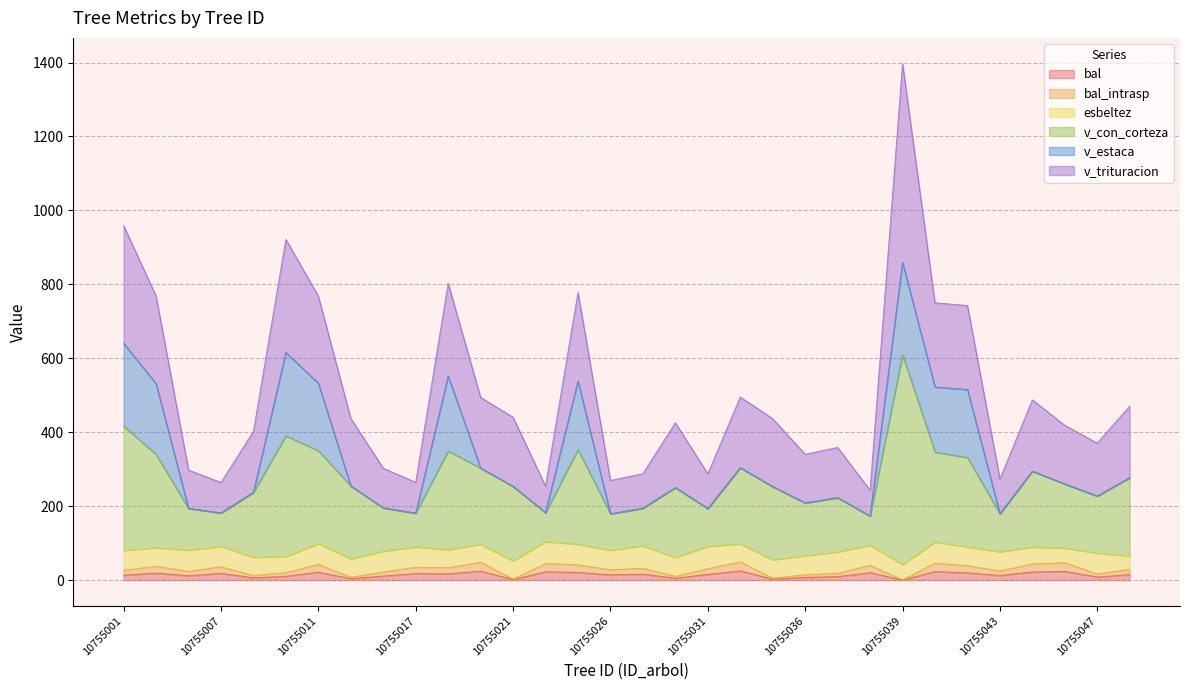

Between 10755011 and 10755038, which series saw the biggest shift?

v_con_corteza